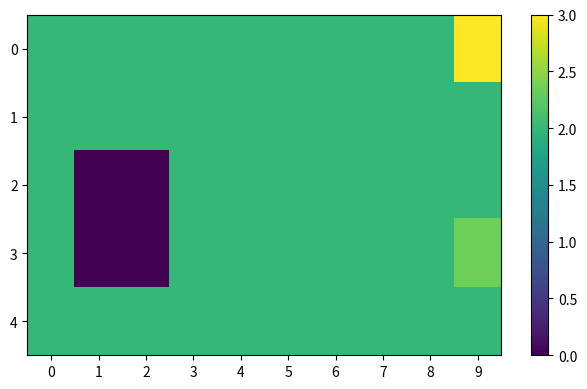

Reading right to left, list all the values displayed in this chart.

0: 9=3.0	8=2.0	7=2.0	6=2.0	5=2.0	4=2.0	3=2.0	2=2.0	1=2.0	0=2.0
1: 9=2.0	8=2.0	7=2.0	6=2.0	5=2.0	4=2.0	3=2.0	2=2.0	1=2.0	0=2.0
2: 9=2.0	8=2.0	7=2.0	6=2.0	5=2.0	4=2.0	3=2.0	2=0.0	1=0.0	0=2.0
3: 9=2.3	8=2.0	7=2.0	6=2.0	5=2.0	4=2.0	3=2.0	2=0.0	1=0.0	0=2.0
4: 9=2.0	8=2.0	7=2.0	6=2.0	5=2.0	4=2.0	3=2.0	2=2.0	1=2.0	0=2.0